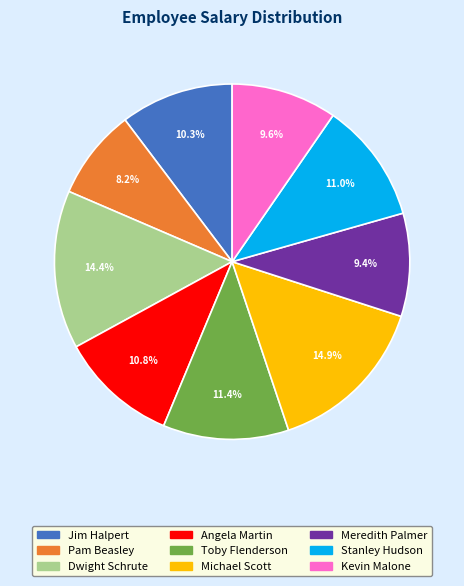

Which has a higher value, Kevin Malone or Stanley Hudson?

Stanley Hudson